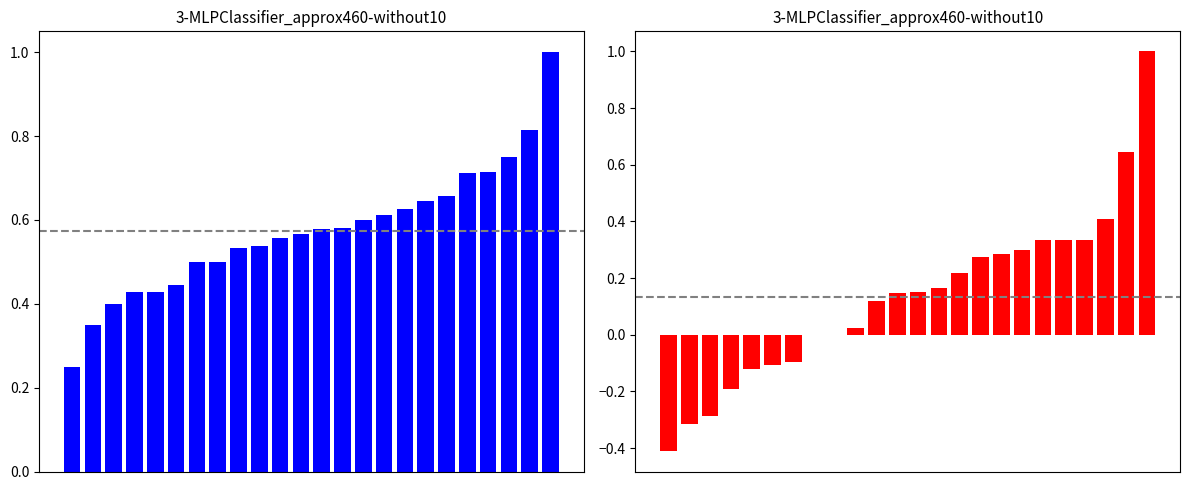

List the series in order of their overall mean, highest first.

f1, kappa